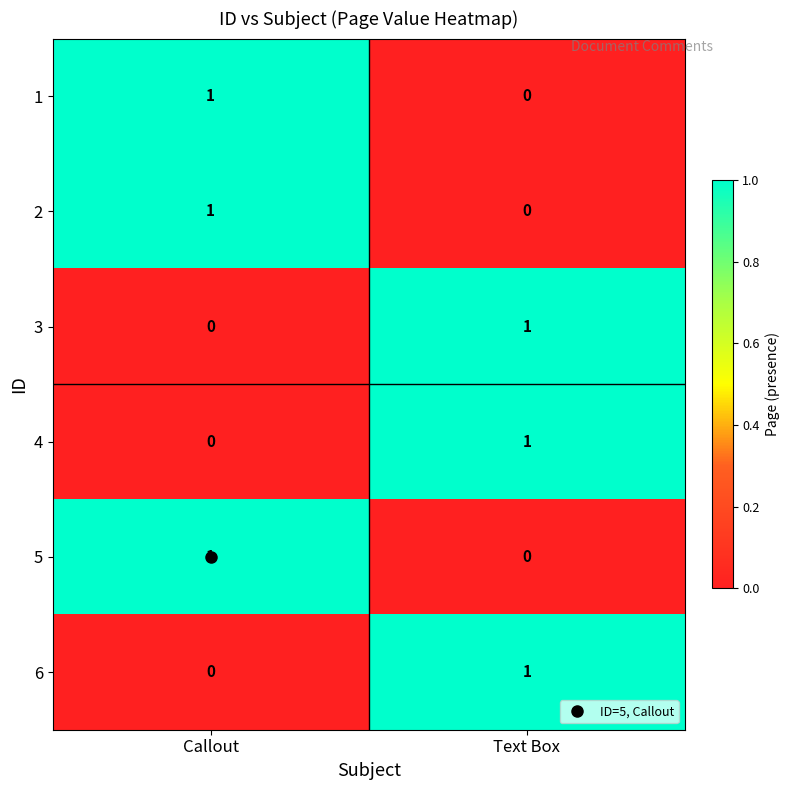

Is the value of 1 at Text Box greater than the value of 5 at Callout?

No